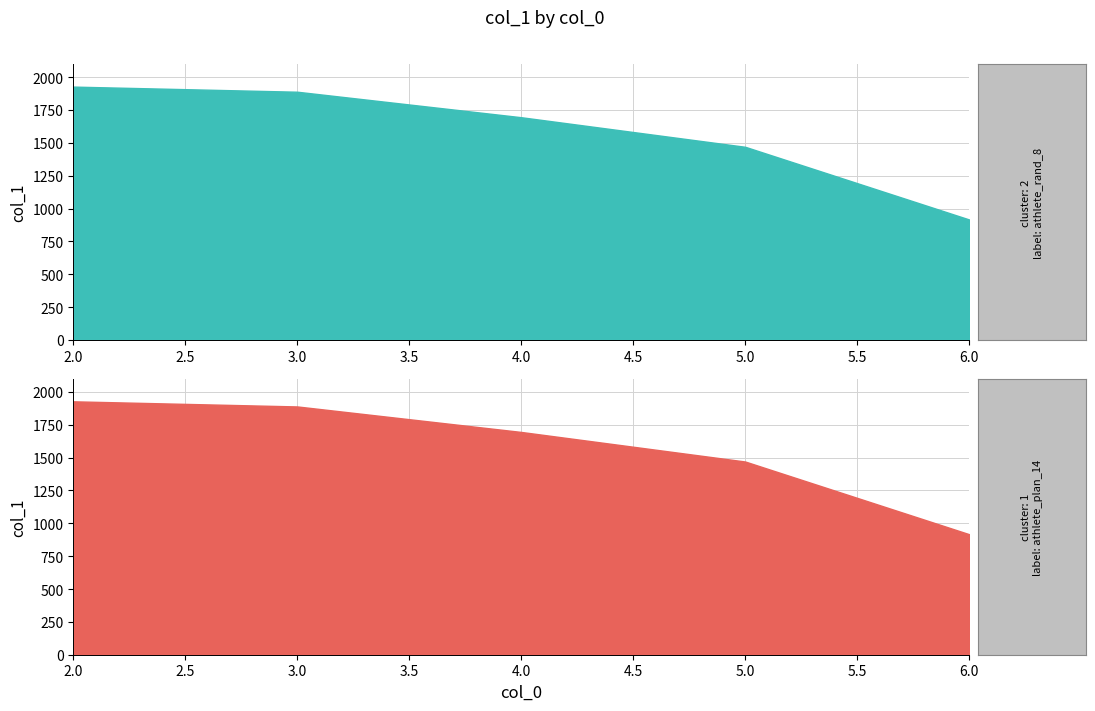

Reading right to left, what are all the values shown in this chart?

917	1470	1695	1889	1928